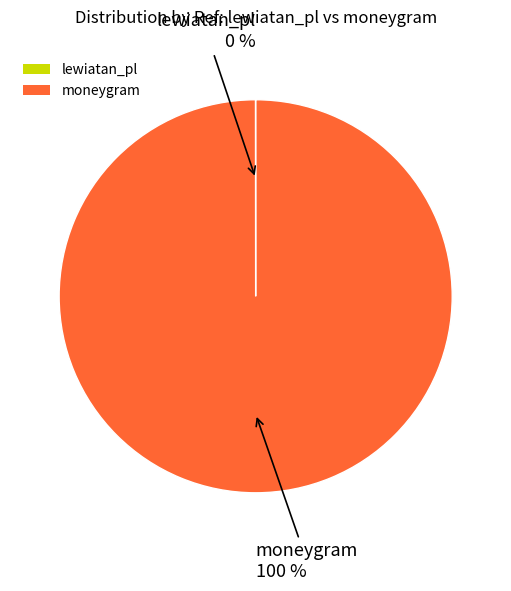

Which category has the biggest portion of the pie?

moneygram